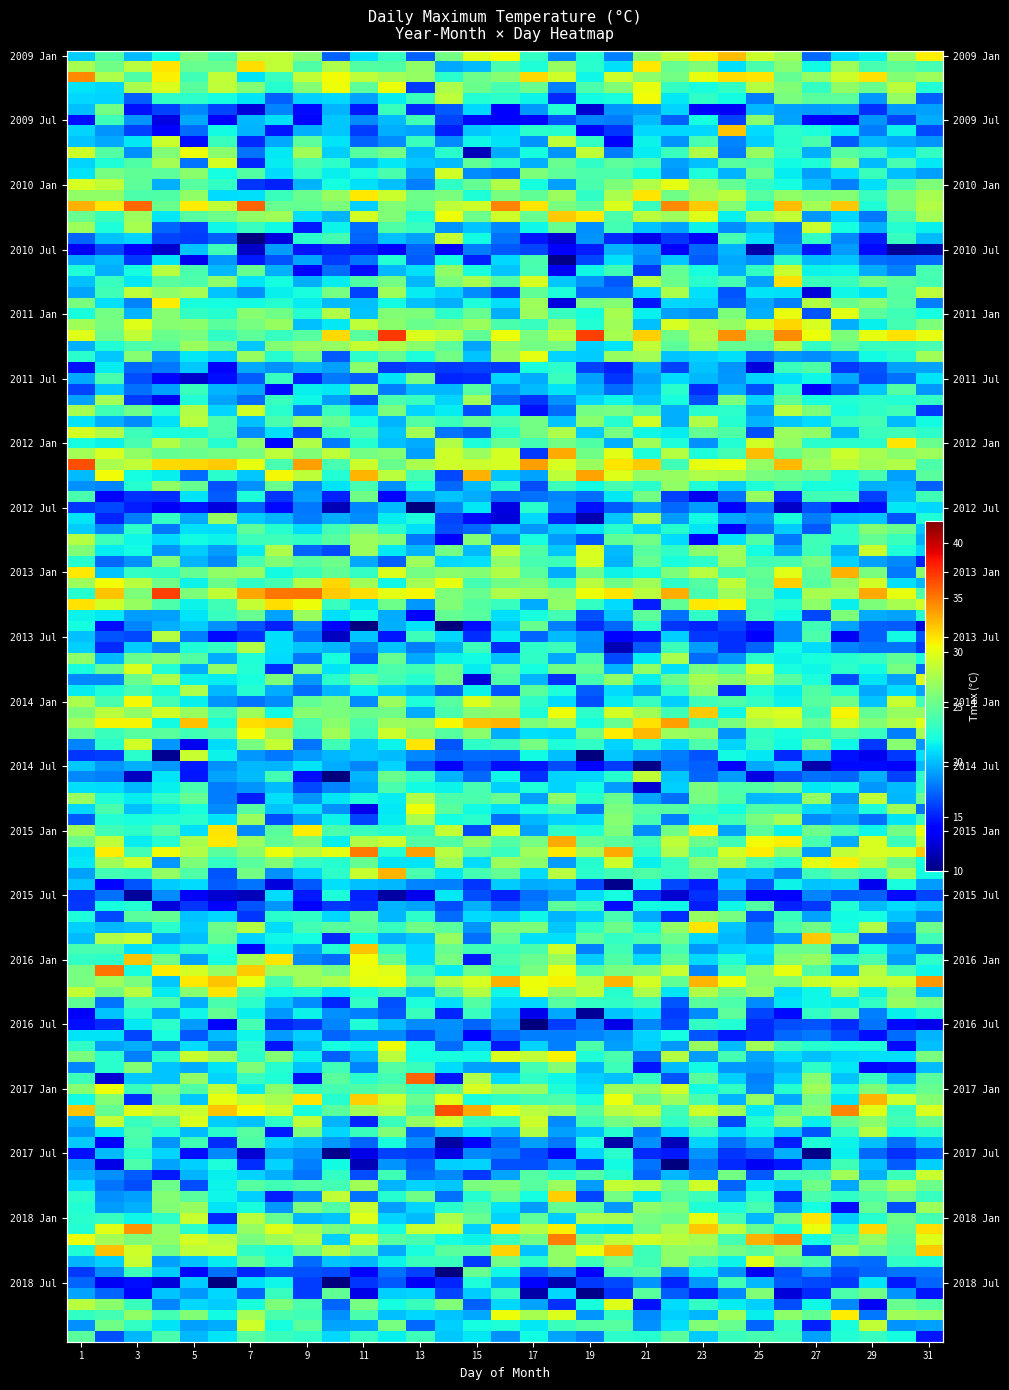

The value of 2009_Jan at 31 is 30.9. True or false?

True